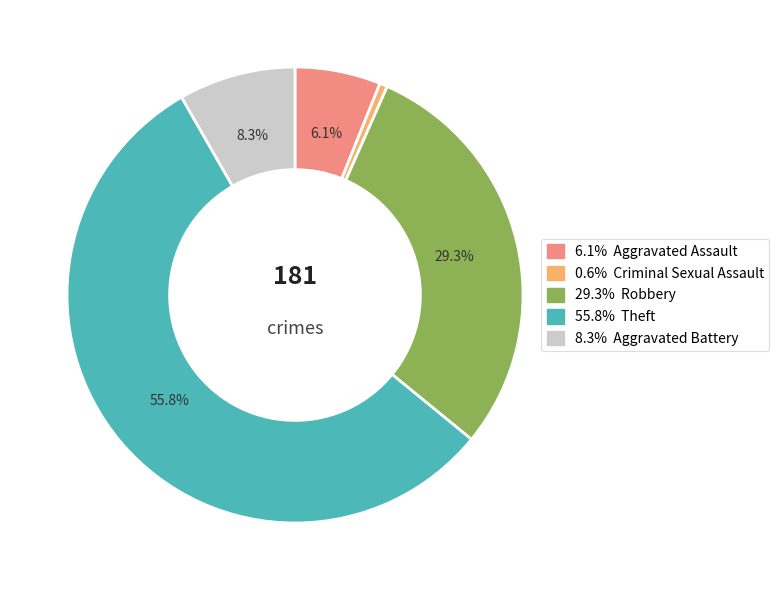

Is there a majority slice in this chart?

Yes